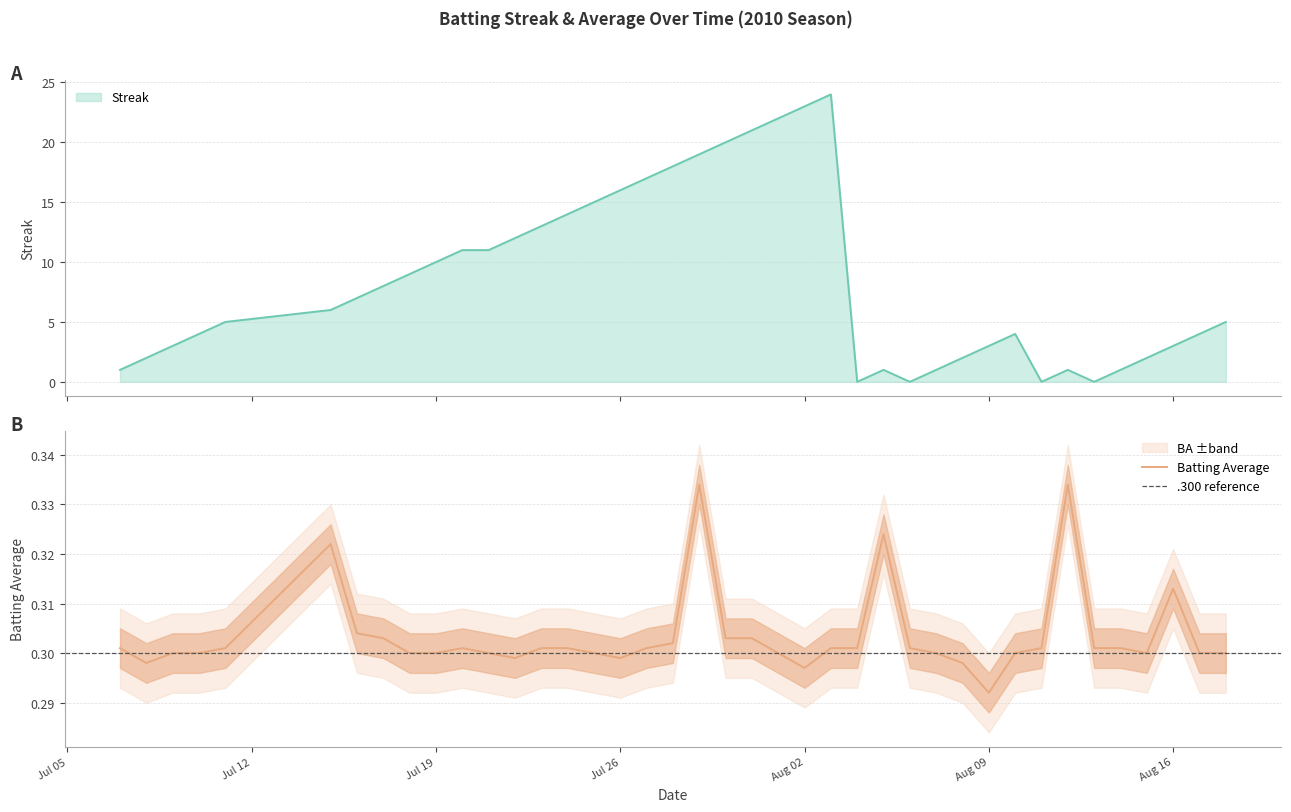

How many data points does each series have?

40